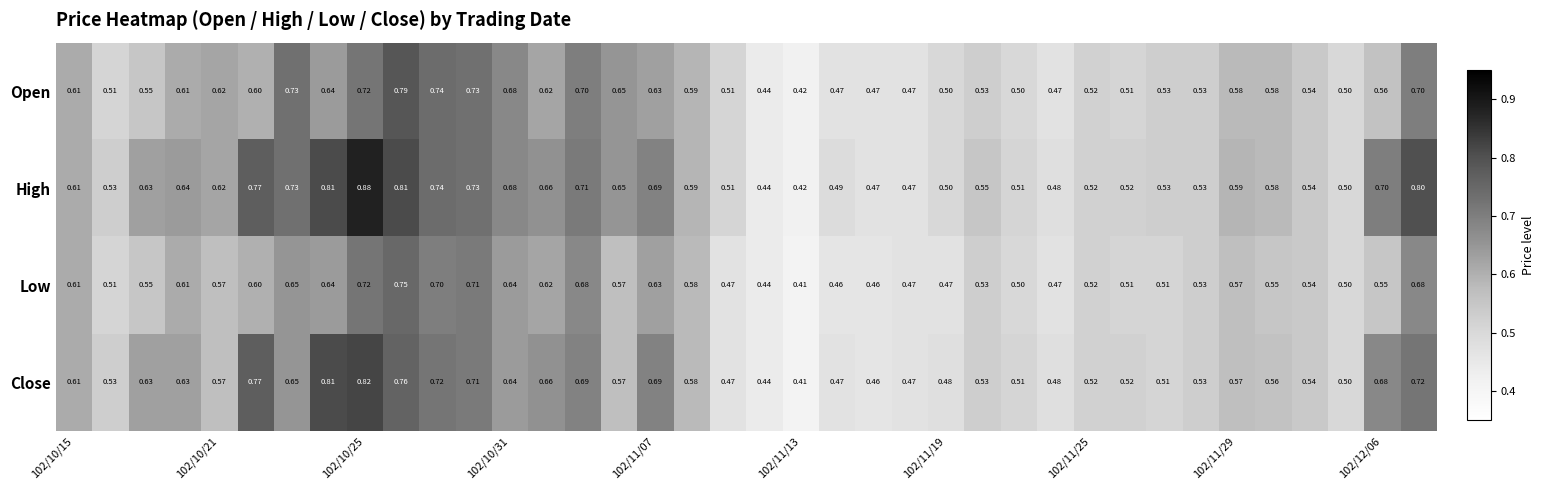

List the series in order of their overall mean, highest first.

High, Close, Open, Low